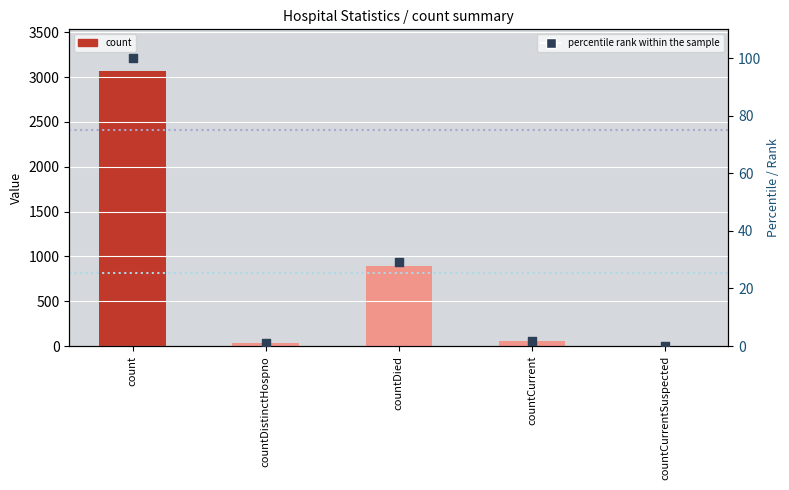

At how many categories does at least one series exceed 1366?

1